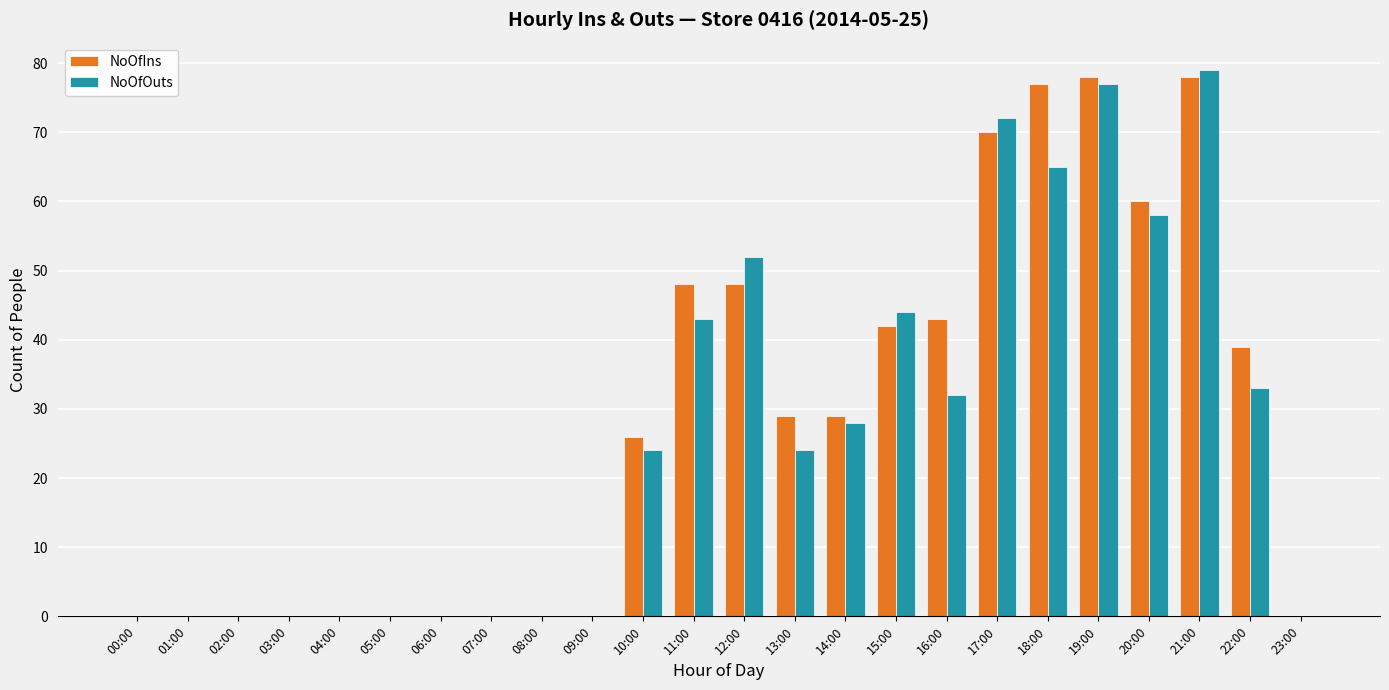

Count the number of categories in the chart.

24